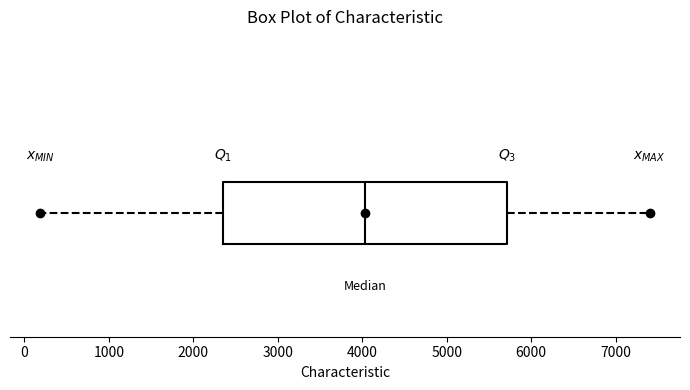

Transcribe this box plot: give where the median line is, the range the box spans, and where the two whiskers end, as read against the x-axis. The values are not printed on the chart, so give them approximately, as read against the axis.

median 4000, box 2400 to 5700, whiskers 200 to 7400